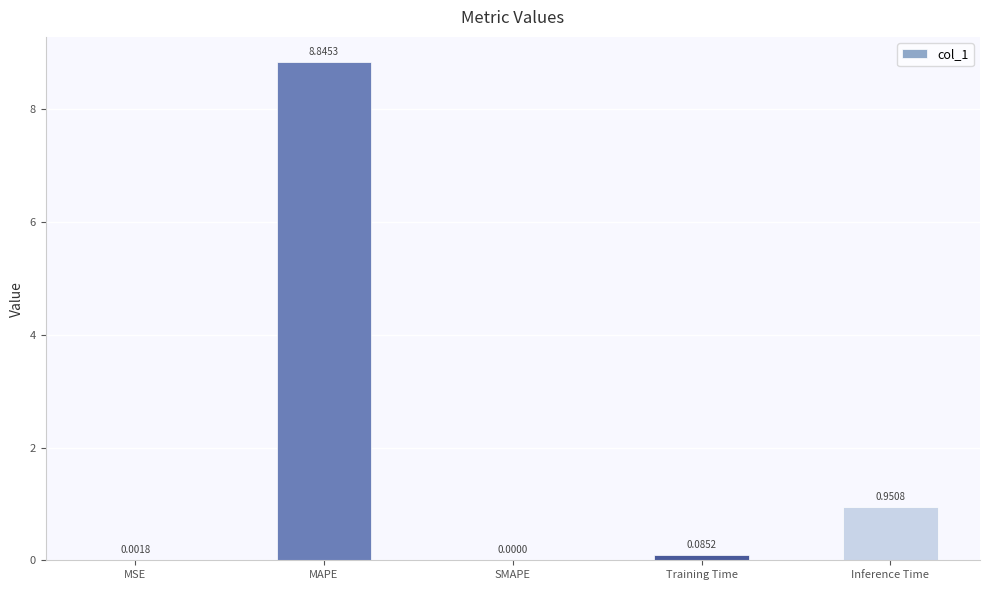

Are the bars grouped side by side (vs. stacked)?

No